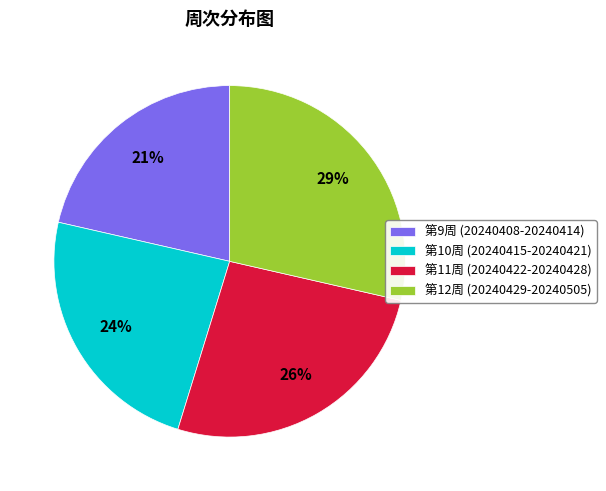

To the nearest percent, what is the average slice percentage?

25%